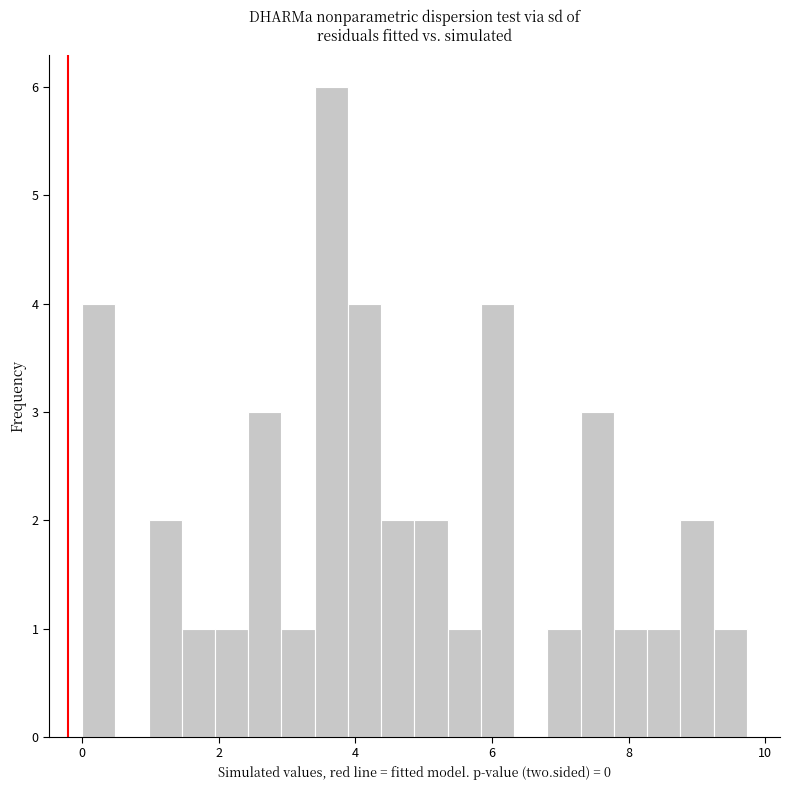

Around what value on the x-axis is the tallest bar? Give the approximate position of its centre, as read against the axis.

3.6